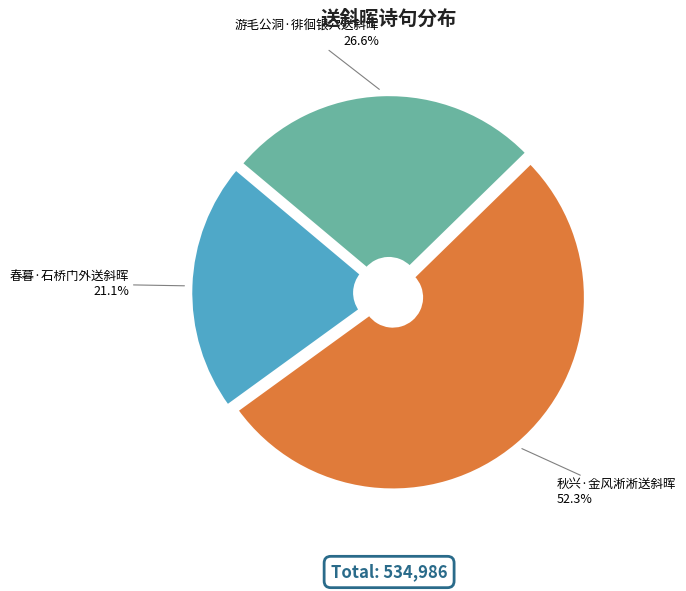

Rank the categories by value from highest to lowest.

秋兴·金风淅淅送斜晖, 游毛公洞·徘徊银穴送斜晖, 春暮·石桥门外送斜晖